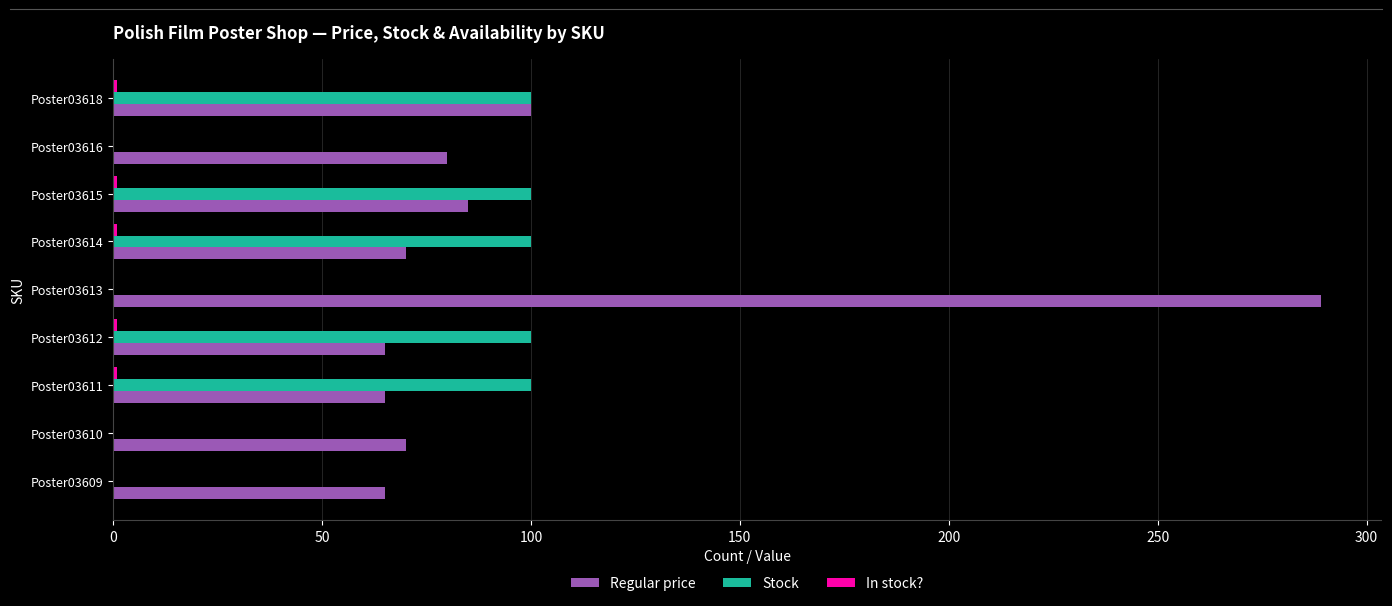

What is the sum of all Stock values?

500